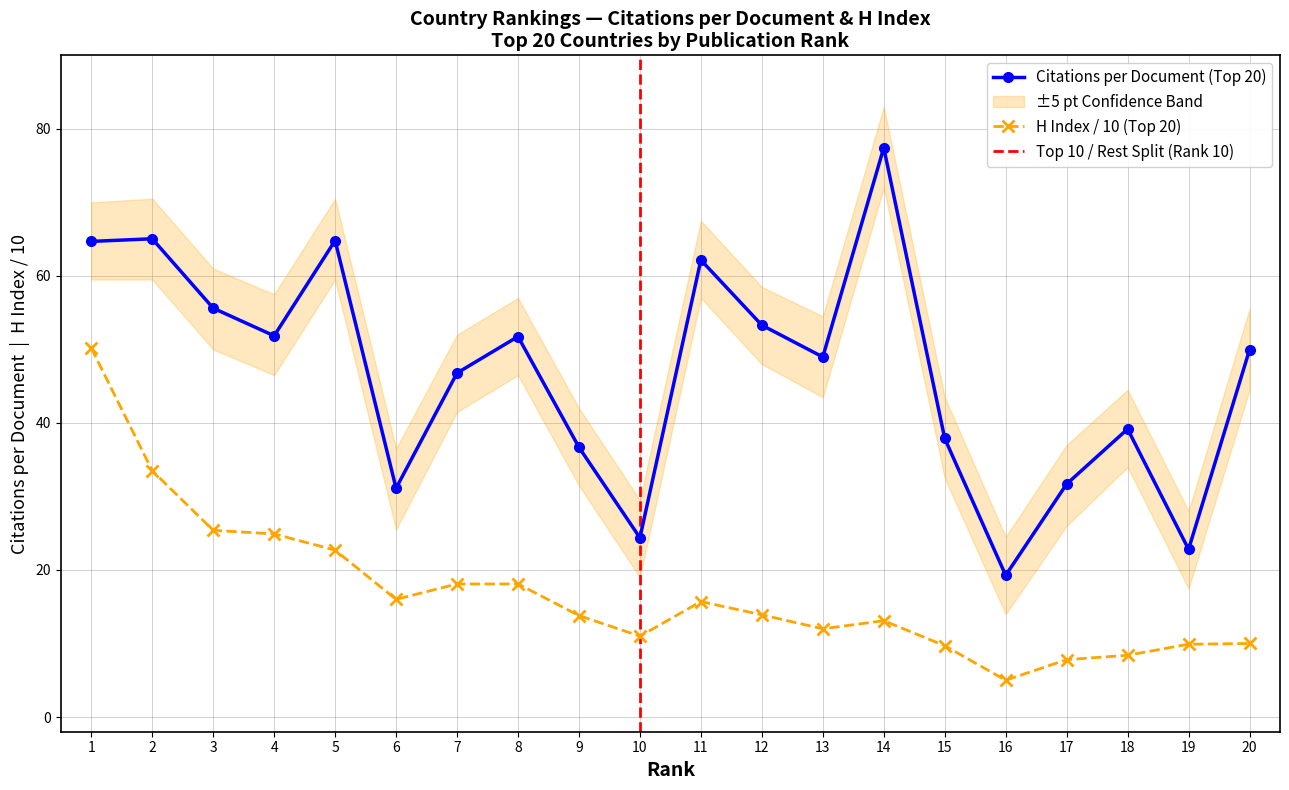

Which series has the largest total across all categories?

Citations per document